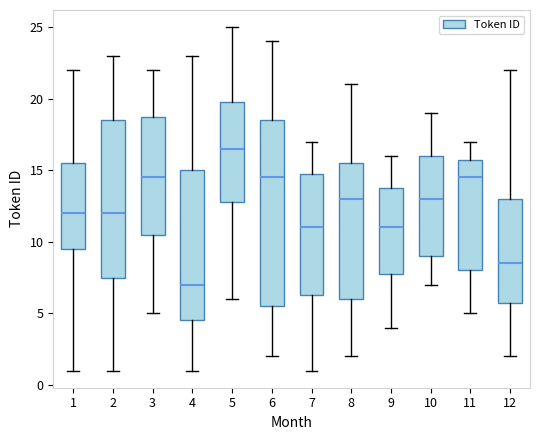

Reading left to right, transcribe this box plot: for each box, give where its median line is, the range the box spans, and where its two whiskers end, as read against the y-axis. The values are not printed on the chart, so give them approximately, as read against the axis.

1: median 12.0, box 9.5 to 15.5, whiskers 1.0 to 22.0
2: median 12.0, box 7.5 to 18.5, whiskers 1.0 to 23.0
3: median 14.5, box 10.5 to 19.0, whiskers 5.0 to 22.0
4: median 7.0, box 4.5 to 15.0, whiskers 1.0 to 23.0
5: median 16.5, box 13.0 to 20.0, whiskers 6.0 to 25.0
6: median 14.5, box 5.5 to 18.5, whiskers 2.0 to 24.0
7: median 11.0, box 6.5 to 15.0, whiskers 1.0 to 17.0
8: median 13.0, box 6.0 to 15.5, whiskers 2.0 to 21.0
9: median 11.0, box 8.0 to 14.0, whiskers 4.0 to 16.0
10: median 13.0, box 9.0 to 16.0, whiskers 7.0 to 19.0
11: median 14.5, box 8.0 to 16.0, whiskers 5.0 to 17.0
12: median 8.5, box 6.0 to 13.0, whiskers 2.0 to 22.0